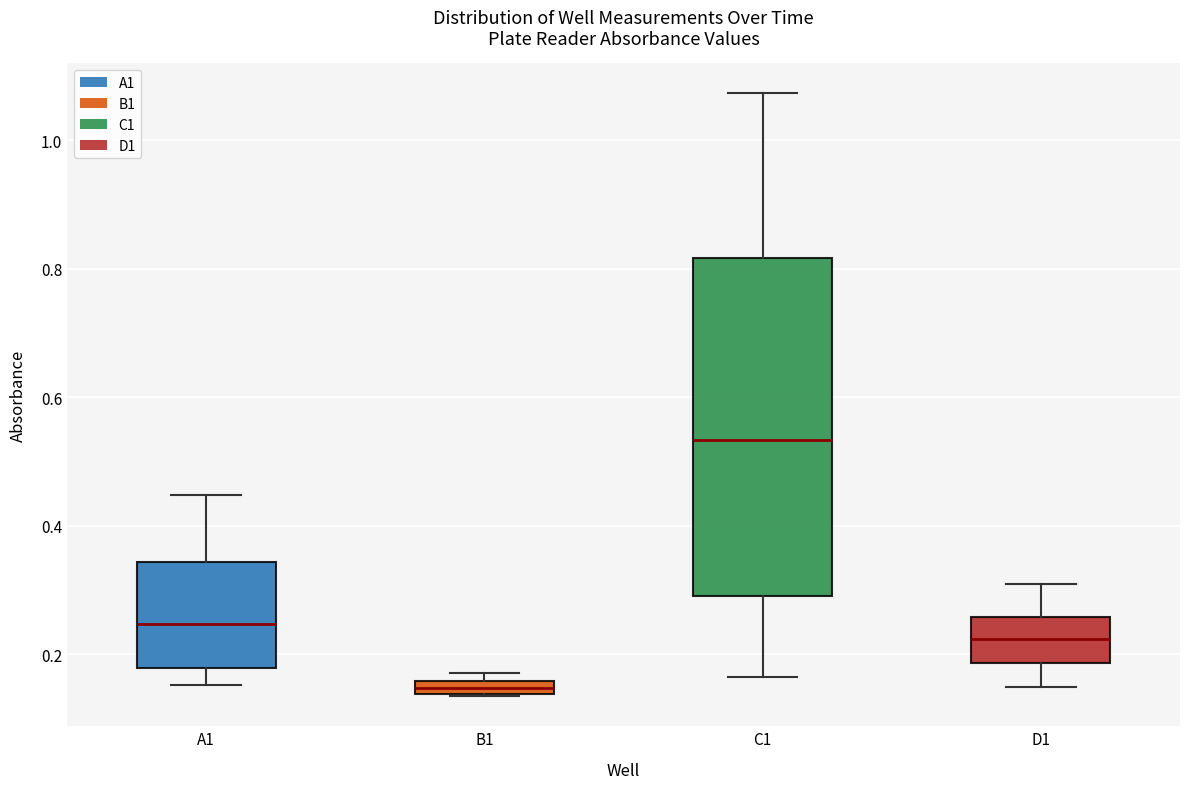

Which box has the lowest median line?

B1